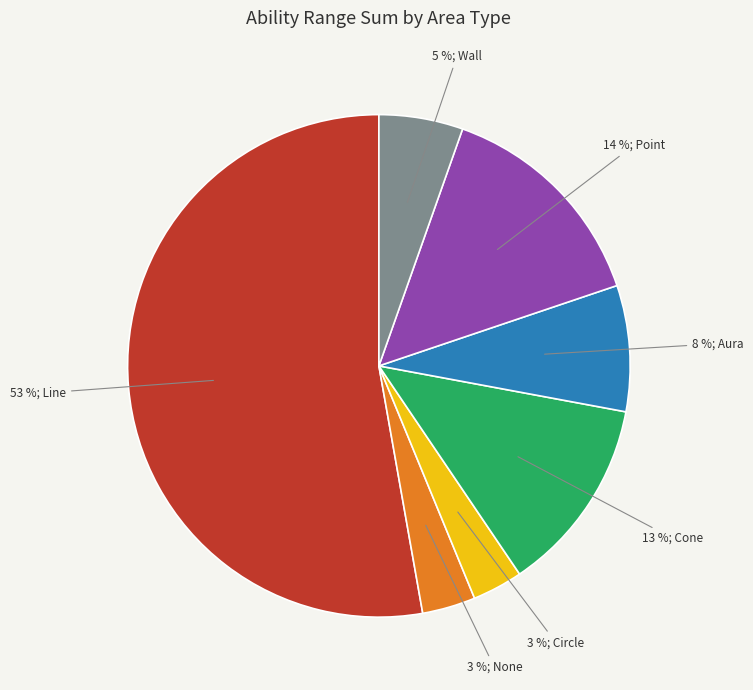

To the nearest percent, what is the average slice percentage?

14%